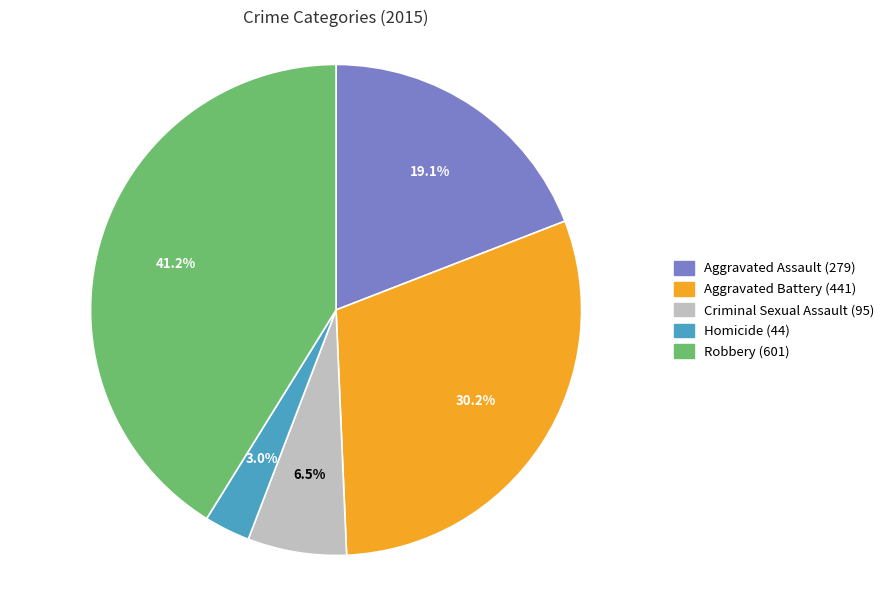

What is the largest slice in the pie chart?

Robbery